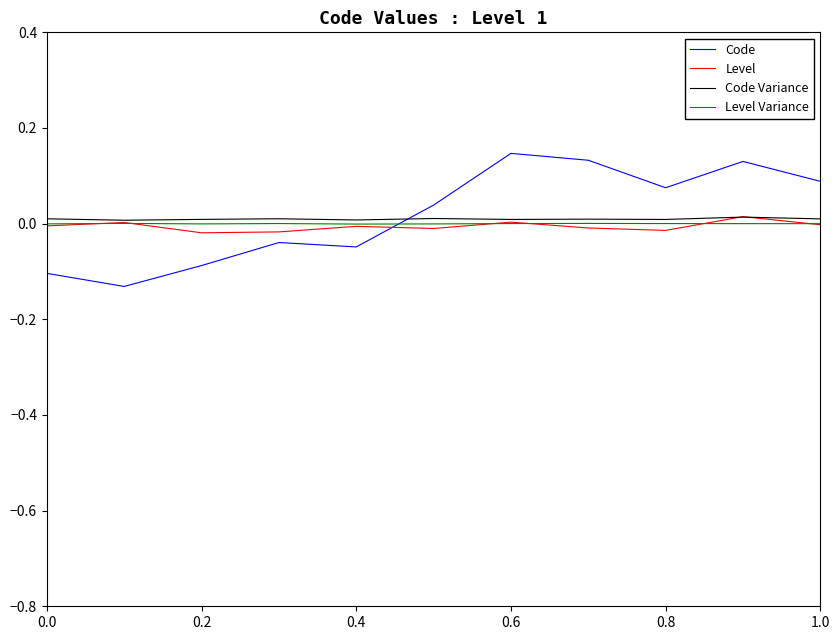

List the series in order of their overall mean, lowest first.

Level, Level Variance, Code Variance, Code